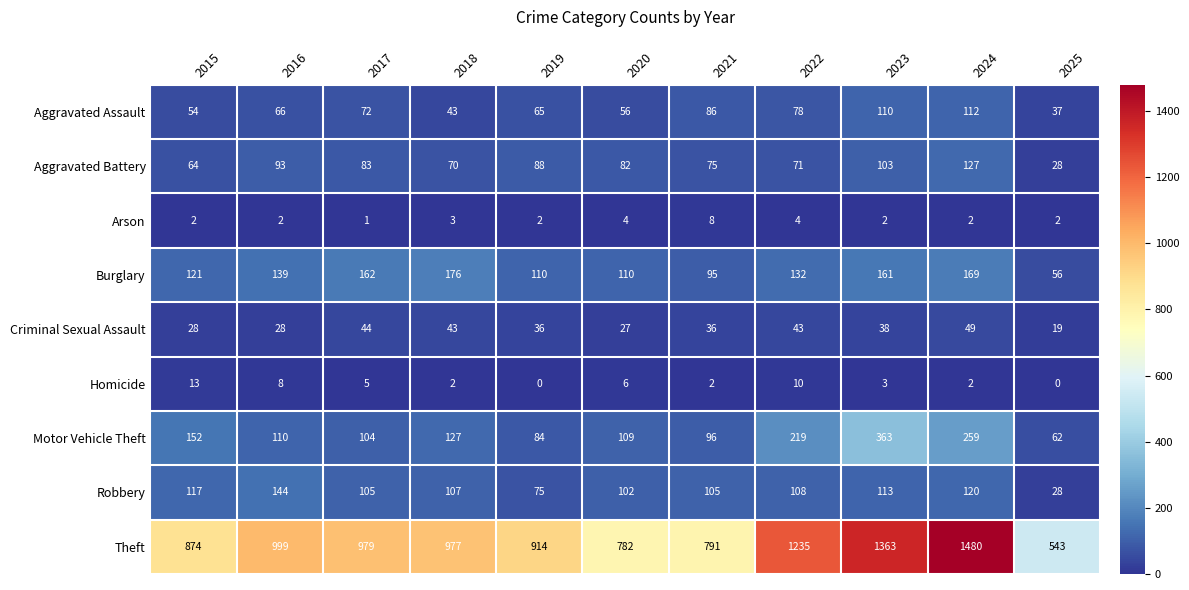

Which label corresponds to the largest value in the chart?

2024